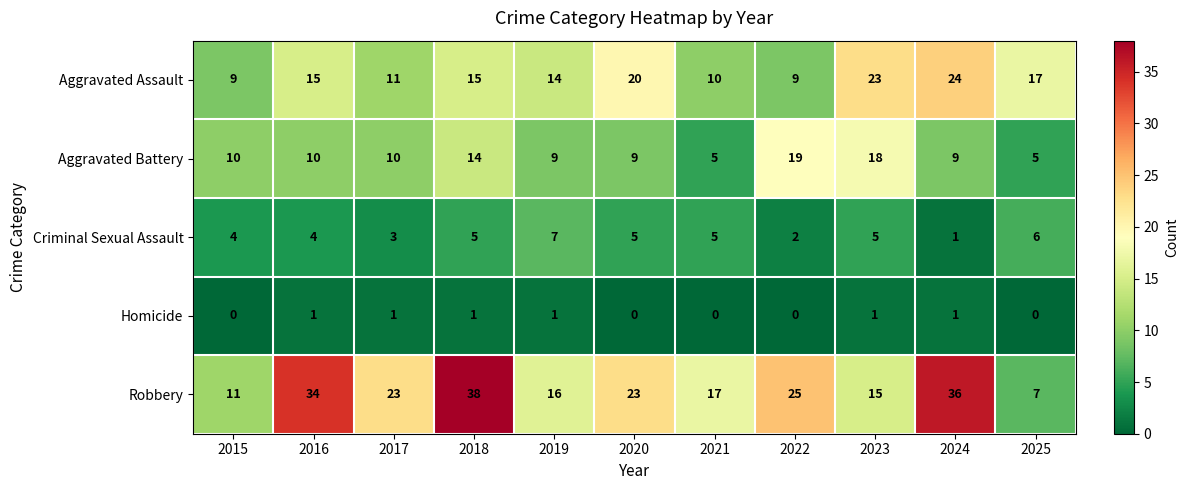

What is the greatest value displayed?

38